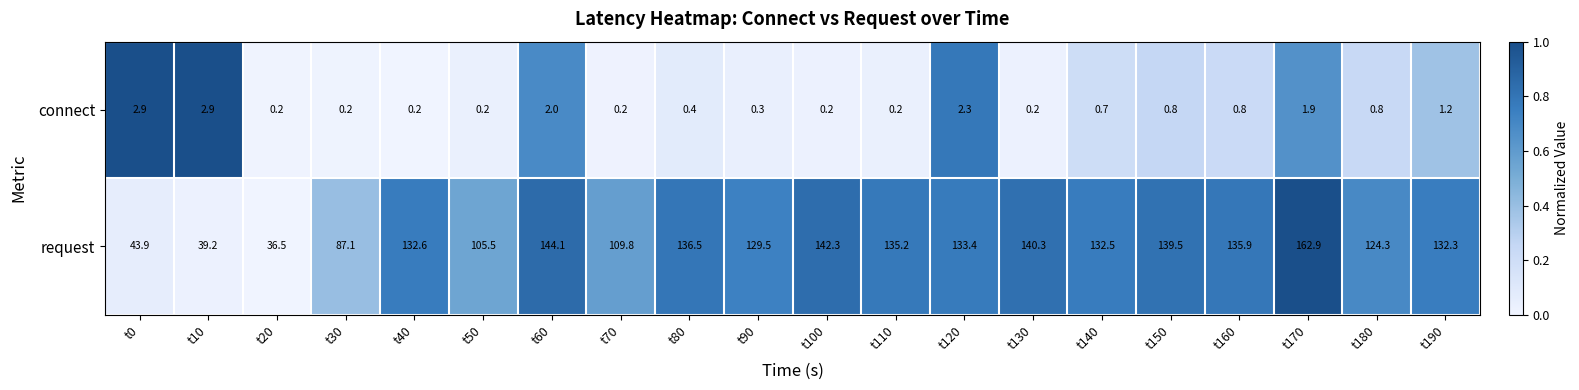

Is it true that request equals 185.6 at t40?

False